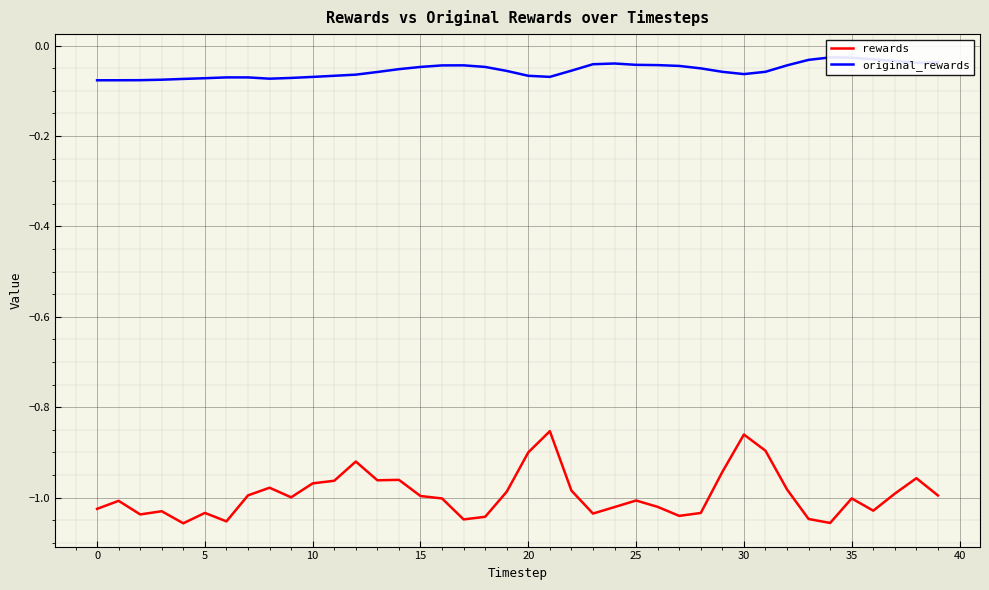

Is it true that original_rewards equals -0.1 at 18?

False